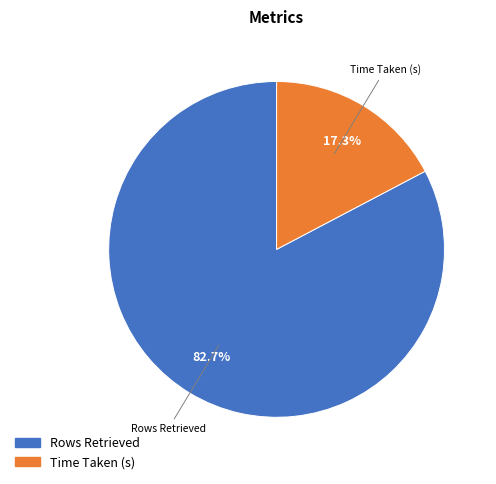

Which slice represents more than half of the pie?

Rows Retrieved